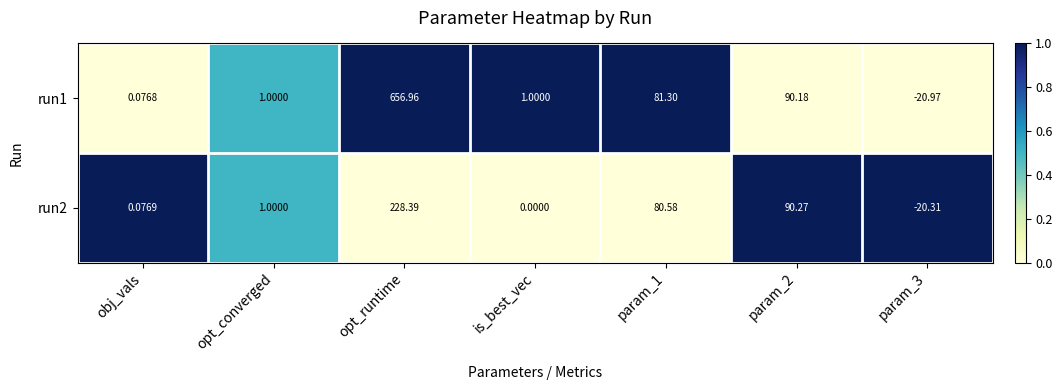

Which category has the highest value across all series?

opt_runtime